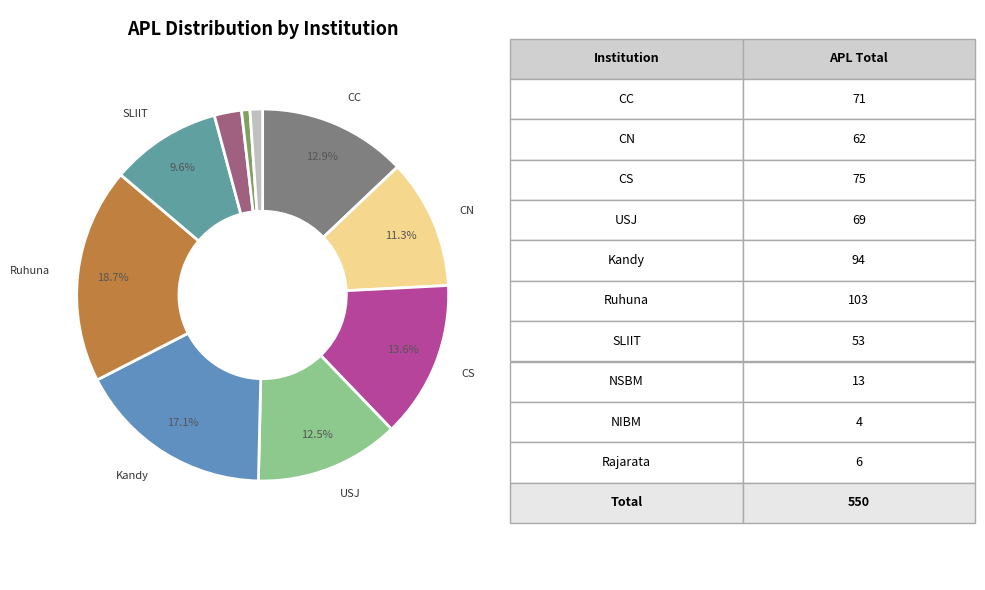

Count the number of slices in the pie.

10